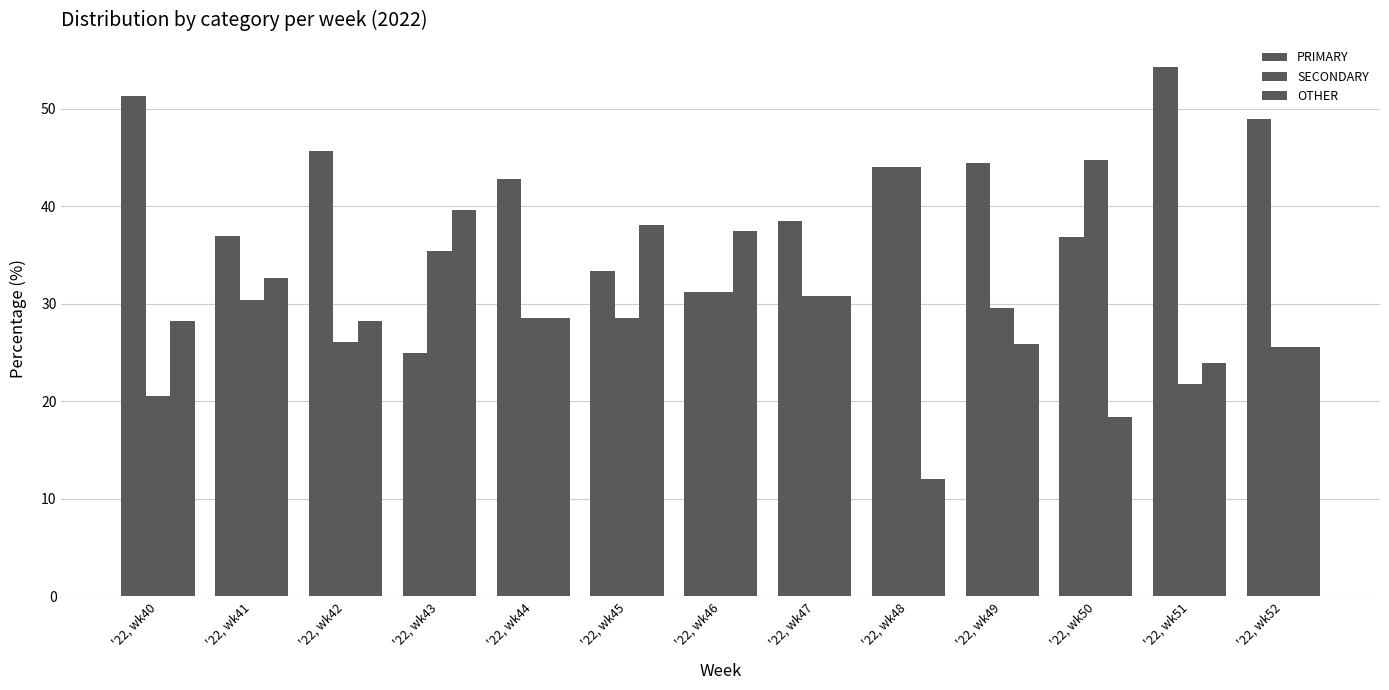

How many data points does each series have?

13